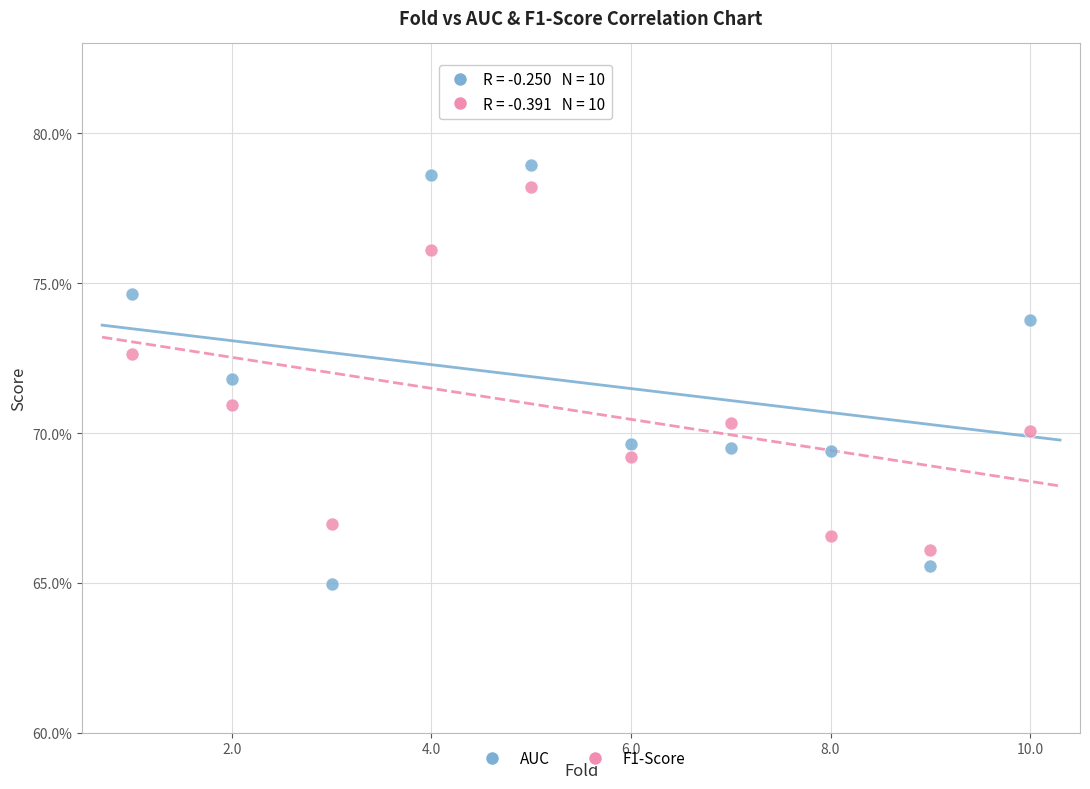

Which series has the widest spread of Y values?

AUC